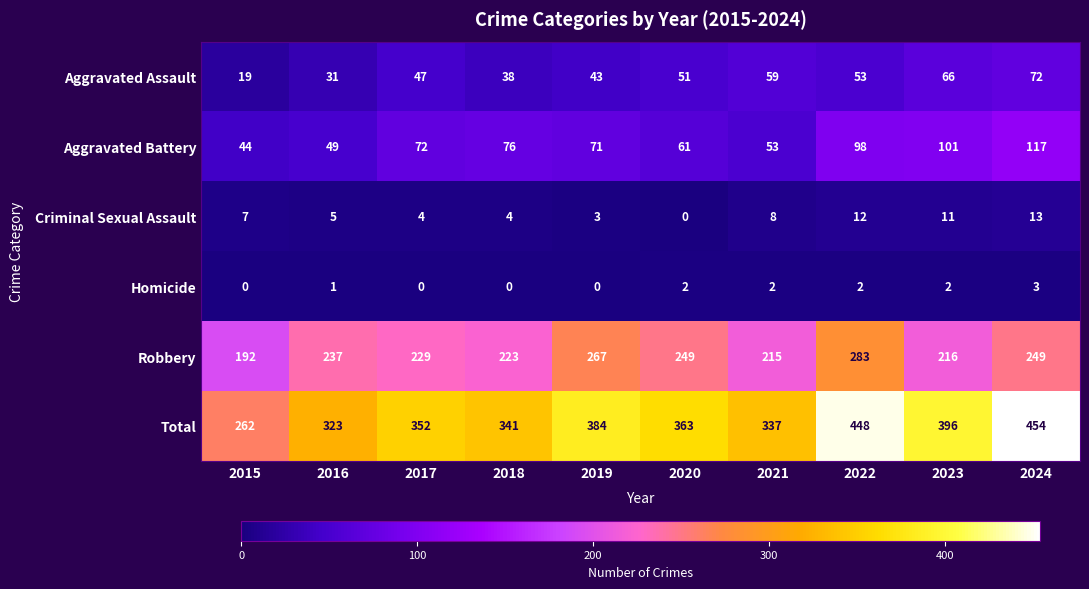

Which series has the widest spread of values?

Total